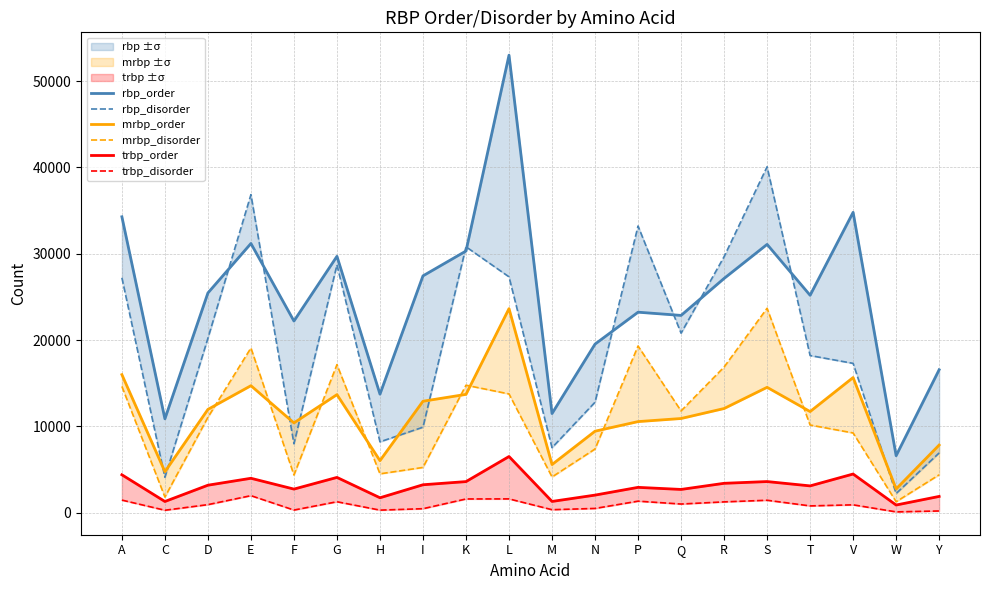

What are all the series names shown in the legend?

rbp_order, rbp_disorder, mrbp_order, mrbp_disorder, trbp_order, trbp_disorder